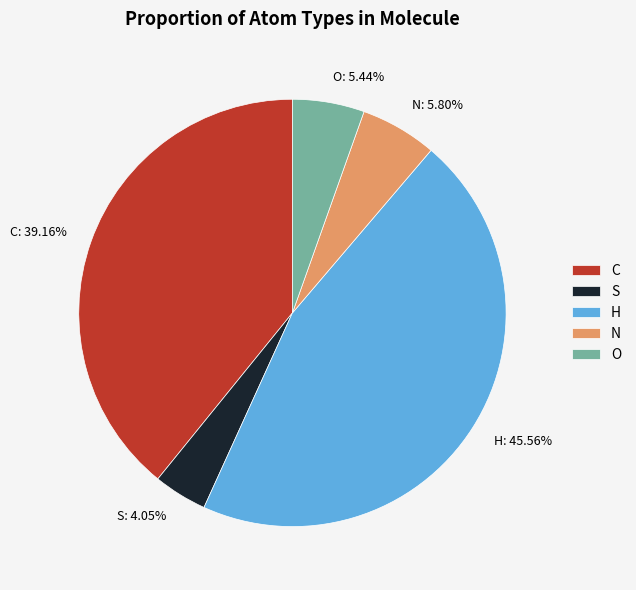

Which category has the smallest portion of the pie?

S